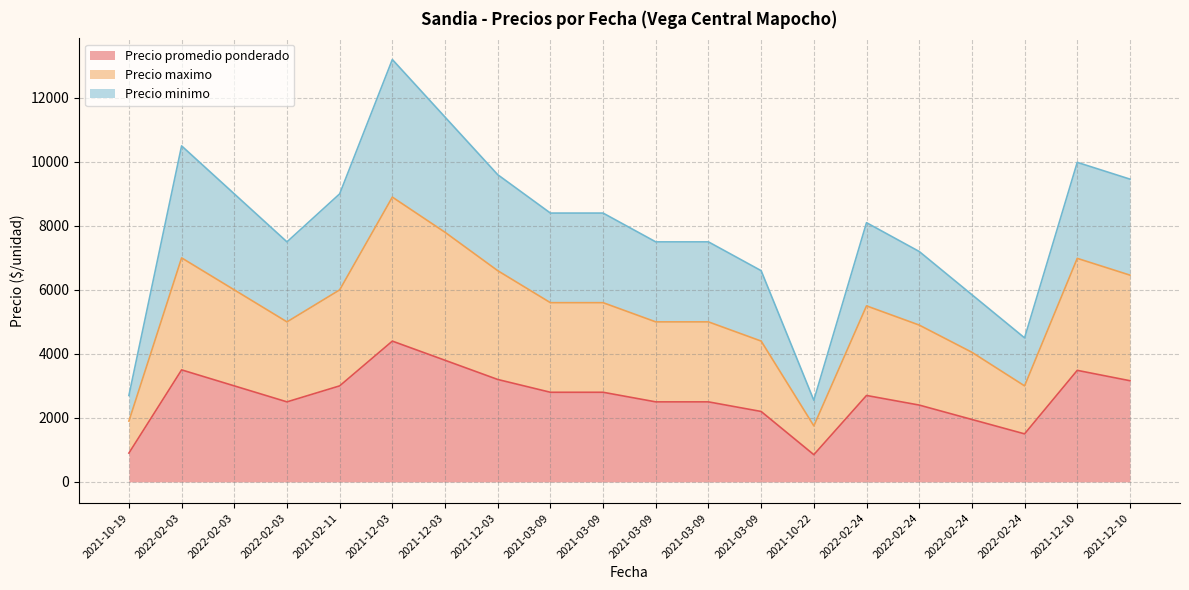

At which label does Precio promedio ponderado reach its peak?

2021-12-03